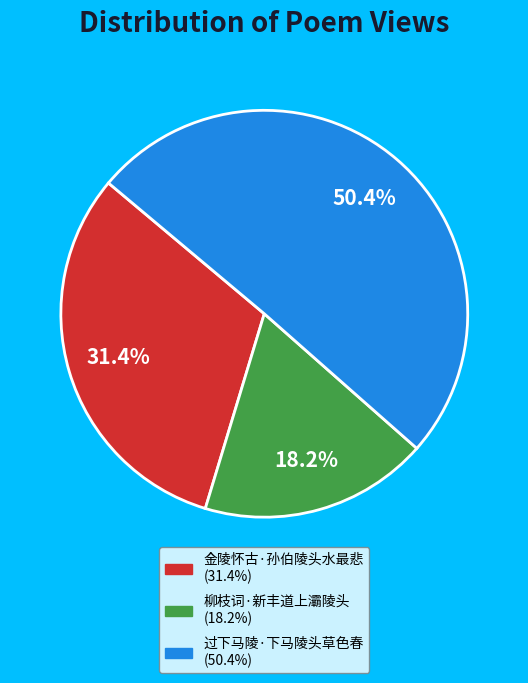

Is there a majority slice in this chart?

Yes